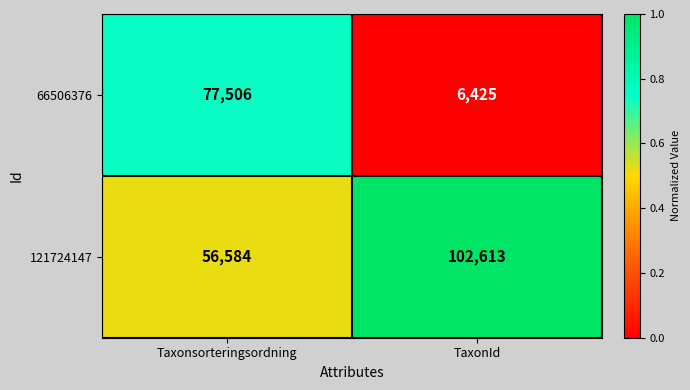

What is the difference between the highest and lowest values at Taxonsorteringsordning?

20922